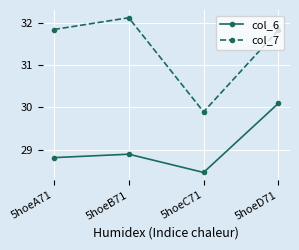

Reading right to left, what are all the values shown in this chart?

col_6: 30.1	28.5	28.9	28.8
col_7: 31.8	29.9	32.1	31.8